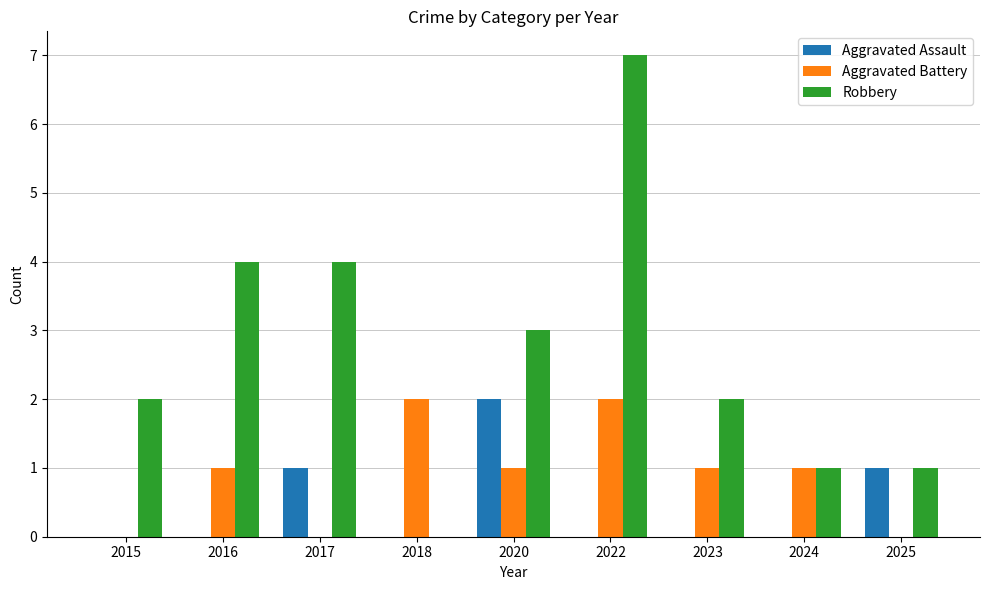

How many Aggravated Assault values are between 0 and 1?

8